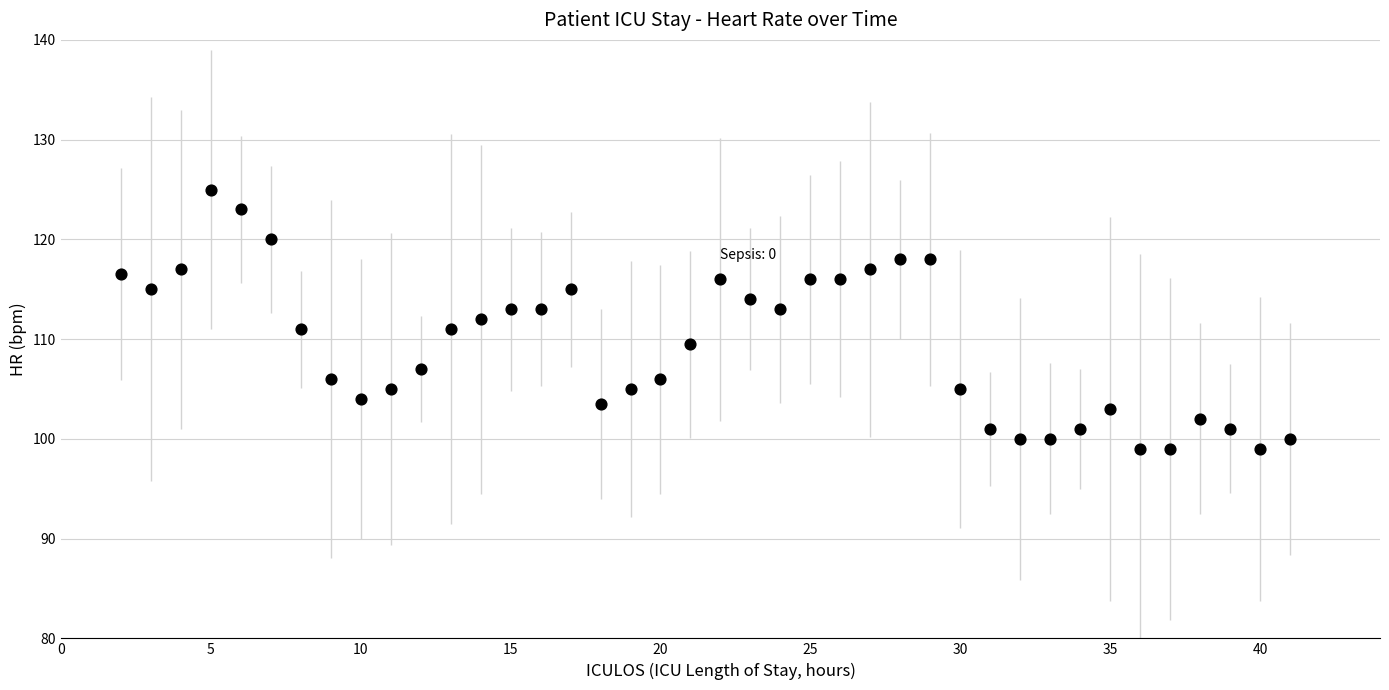

What is the range of Y values (max minus min)?

26.0